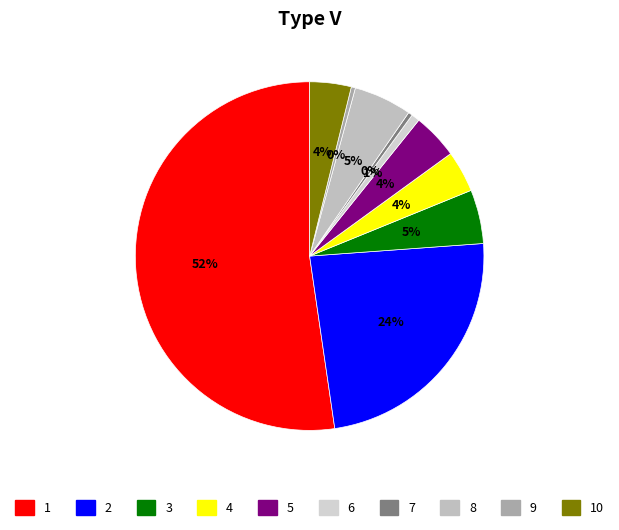

What is the majority slice?

1